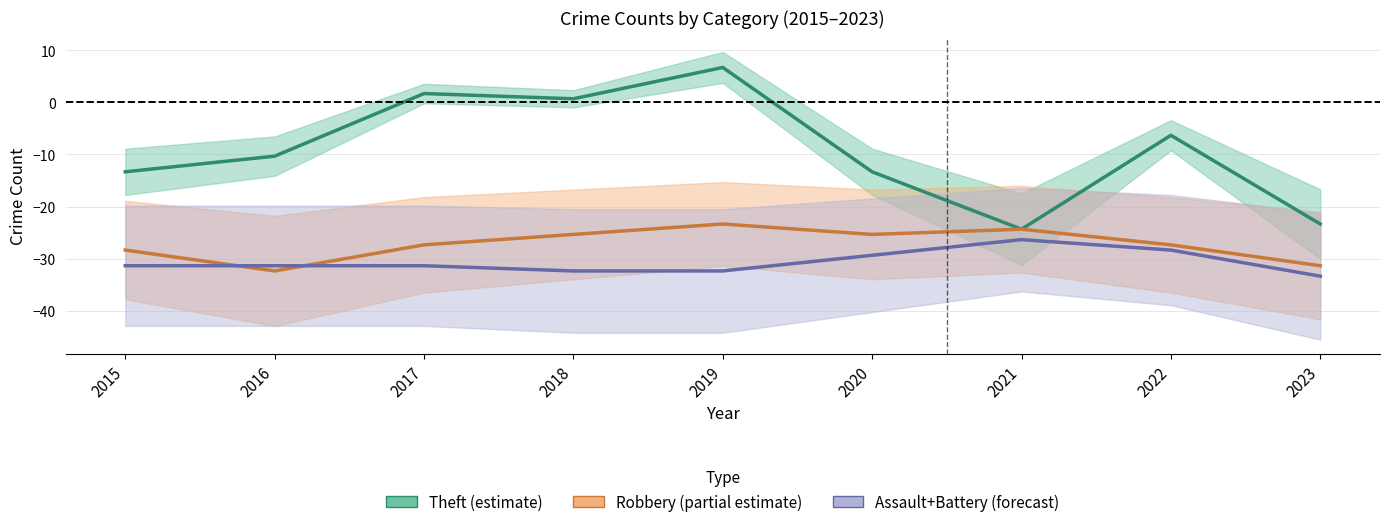

At which category does Theft reach its first local valley?

2018